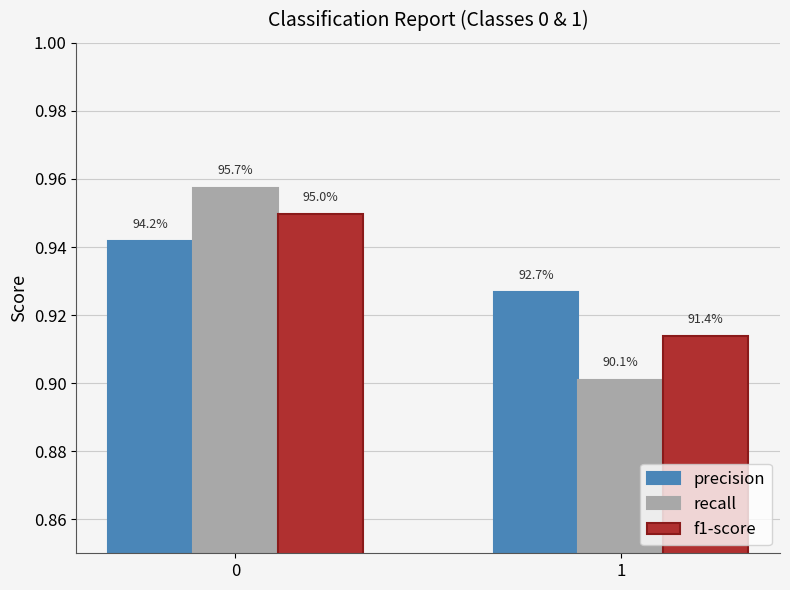

At which label is f1-score closest to 0?

1